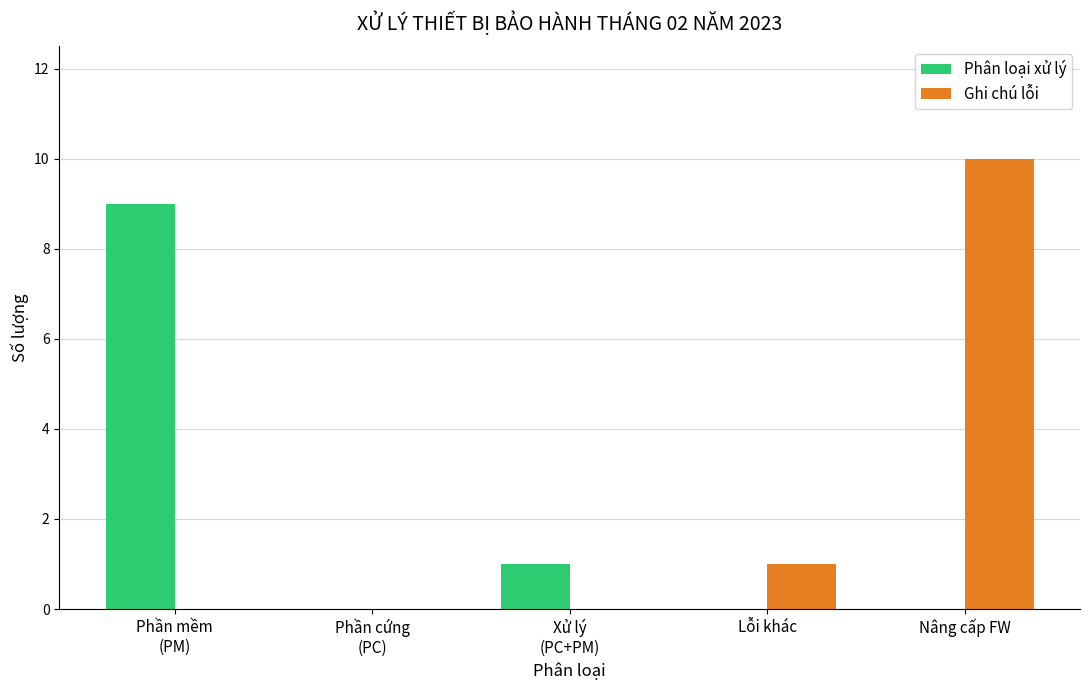

Read the Phân loại xử lý value at Phần mềm
(PM).

9